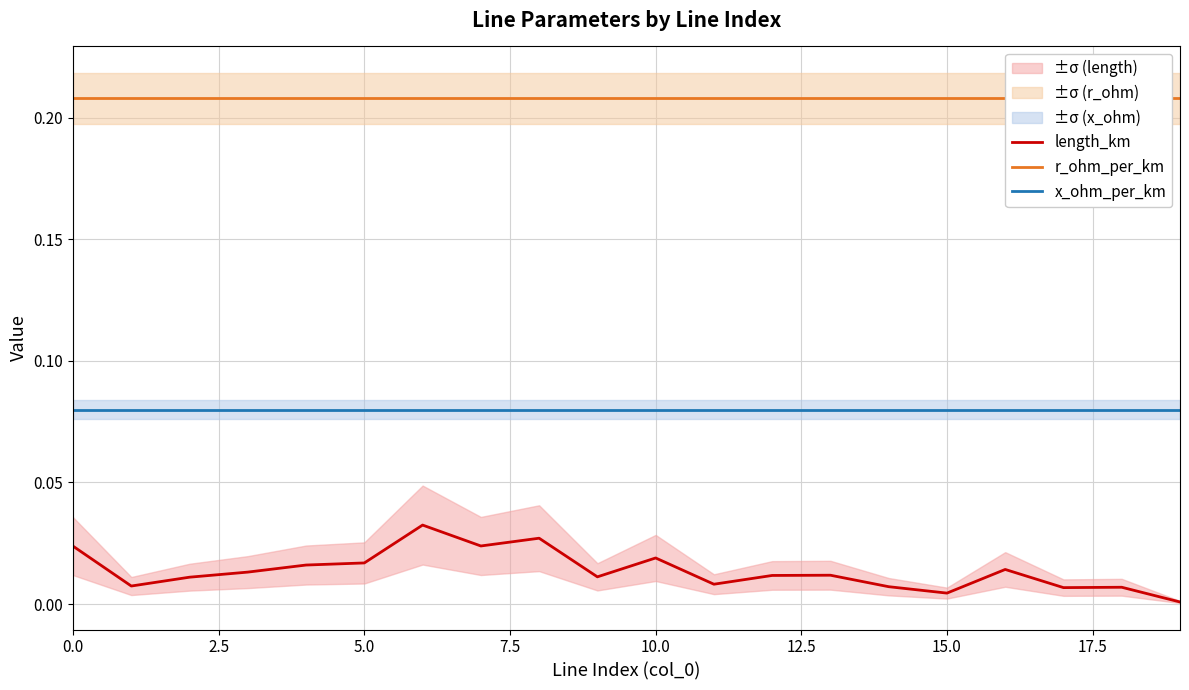

What is the sum of all x_ohm_per_km values?

1.6